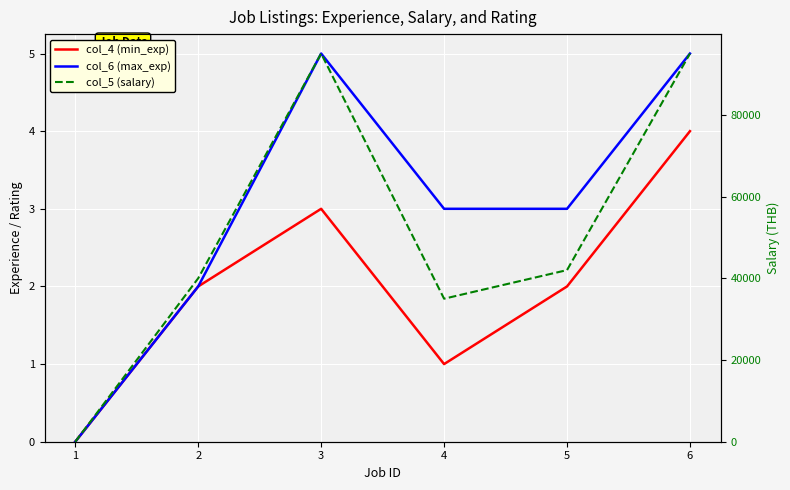

Reading left to right, what are all the values shown in this chart?

col_4 (min_exp): 1=0	2=2	3=3	4=1	5=2	6=4
col_6 (max_exp): 1=0	2=2	3=5	4=3	5=3	6=5
col_5 (salary): 1=0	2=40000	3=95000	4=35000	5=42000	6=95000